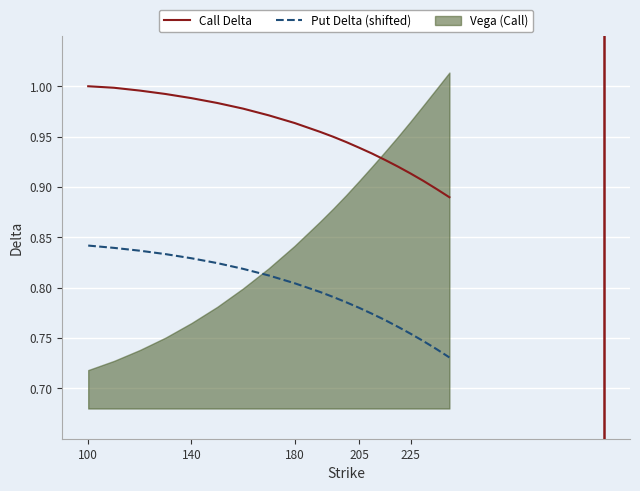

True or false: Call Delta and Put Delta (shifted) intersect in this chart.

False